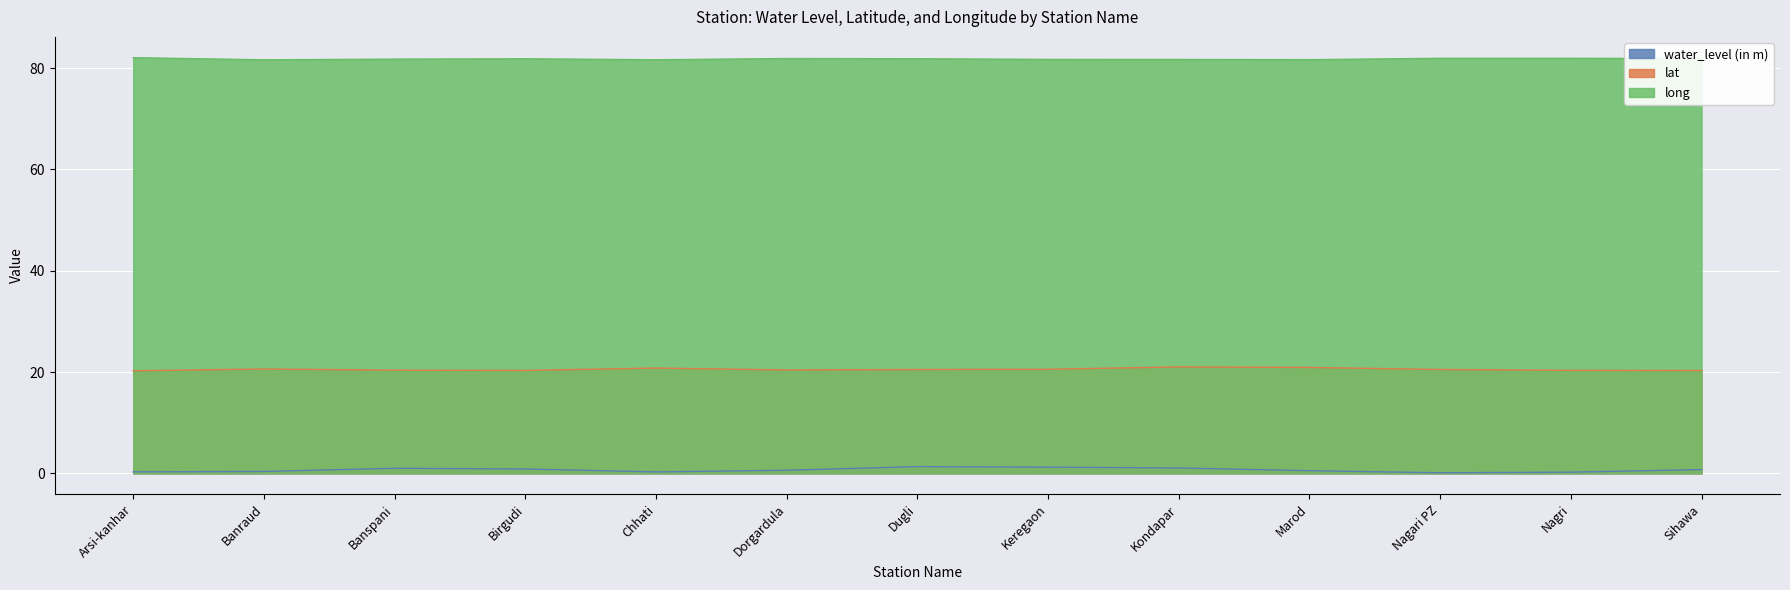

What is the difference between the maximum and second lowest values in the long series?

0.4